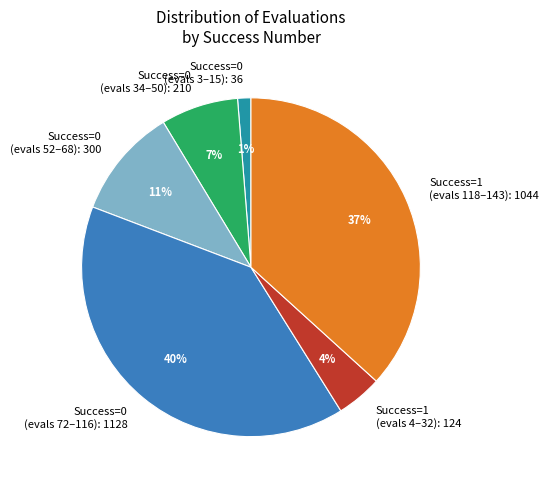

Does Success=1 (evals 4–32): 124 represent more than half of the total?

No